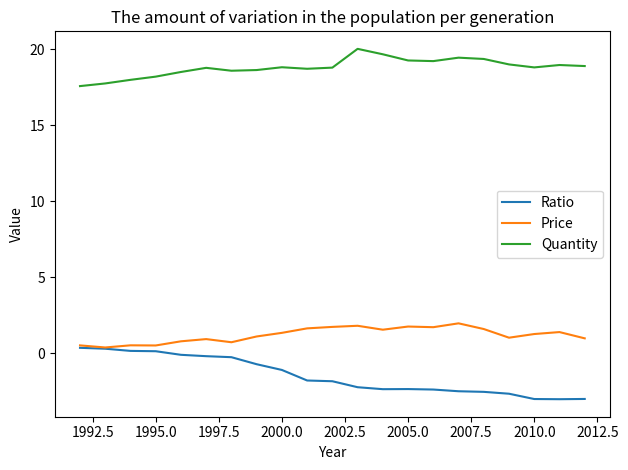

Which series has the largest total across all categories?

Quantity